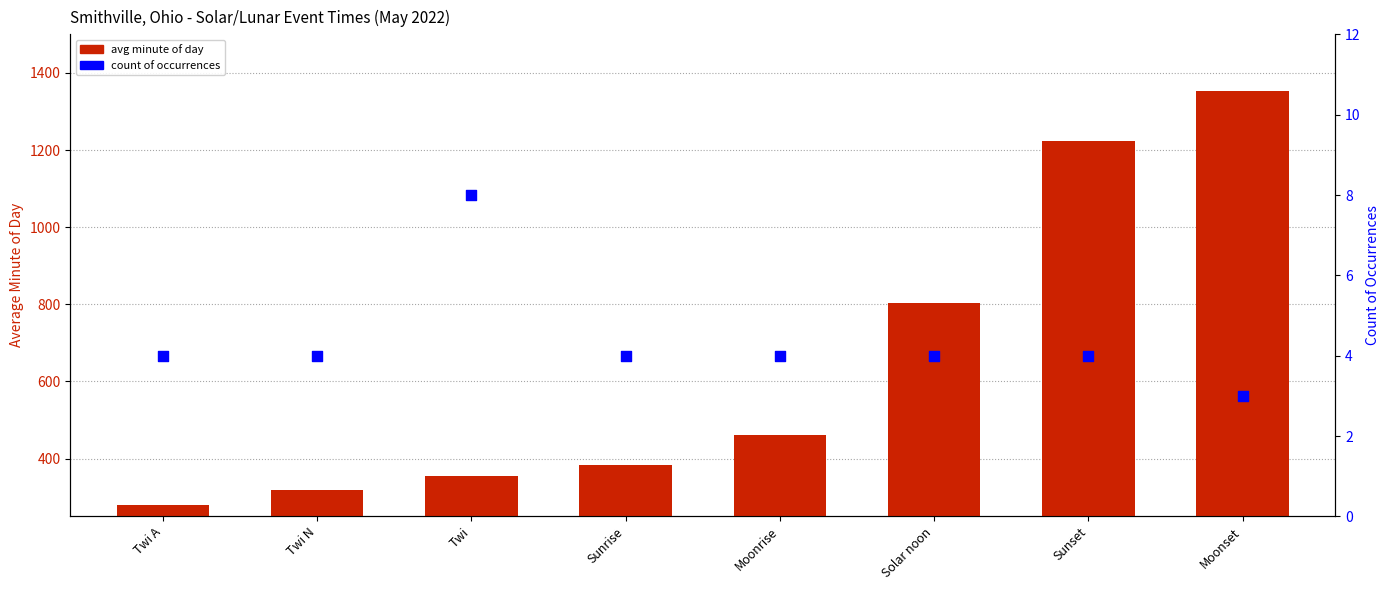

At which category is the sum across all series the highest?

Moonset